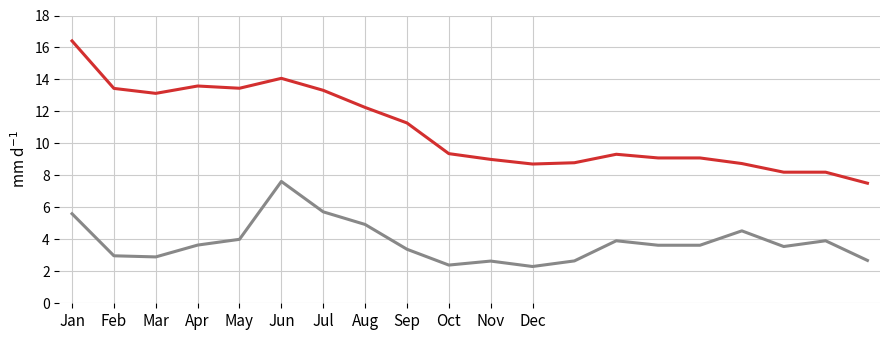

What is the maximum value shown in the chart?

16.4